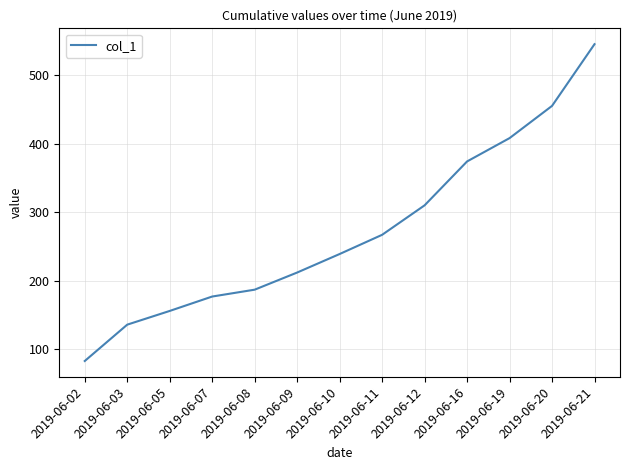

Does the chart have visible grid lines?

Yes